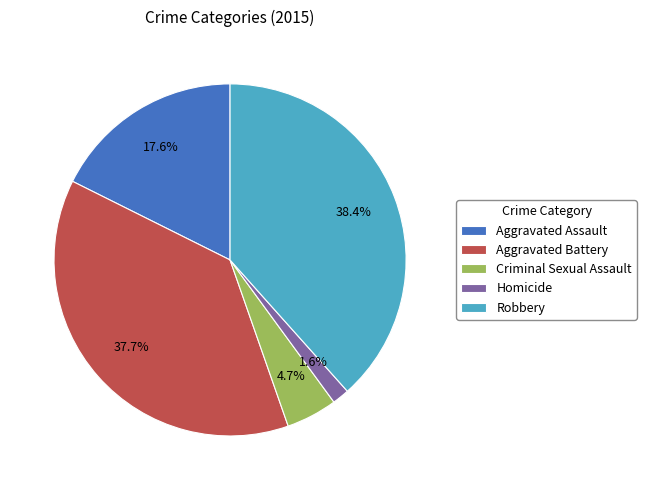

To the nearest percent, what portion does Aggravated Assault represent?

18%